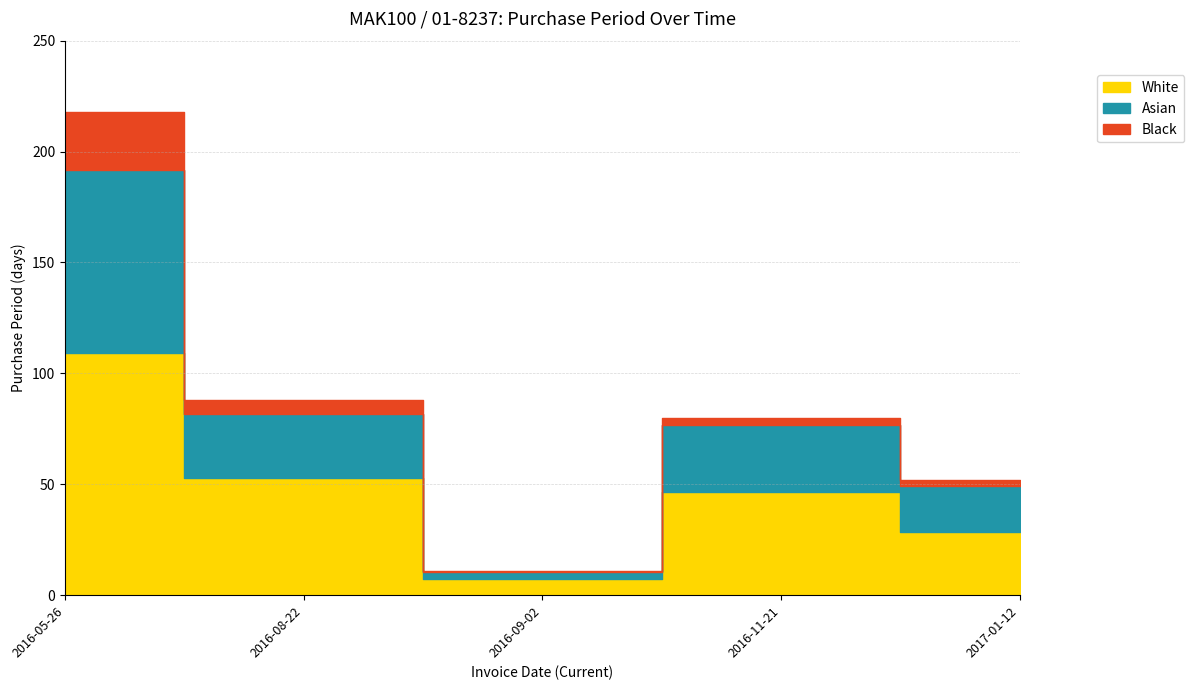

What is the sum of the values at 2016-05-26 and 2017-01-12?

270